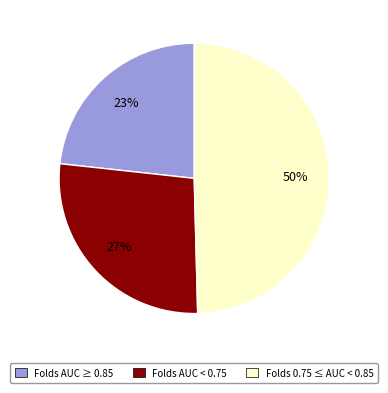

To the nearest percent, what portion does Folds AUC < 0.75 represent?

27%